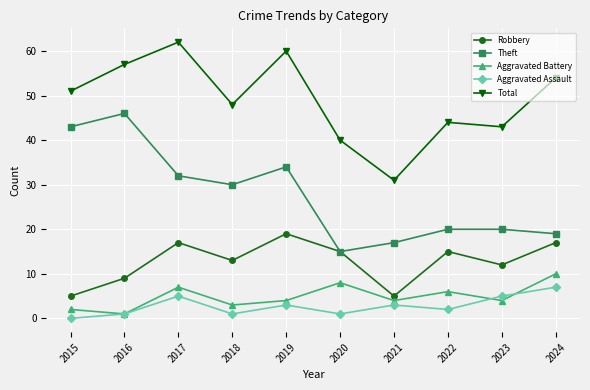

Is it true that Robbery equals 4 at 2019?

False